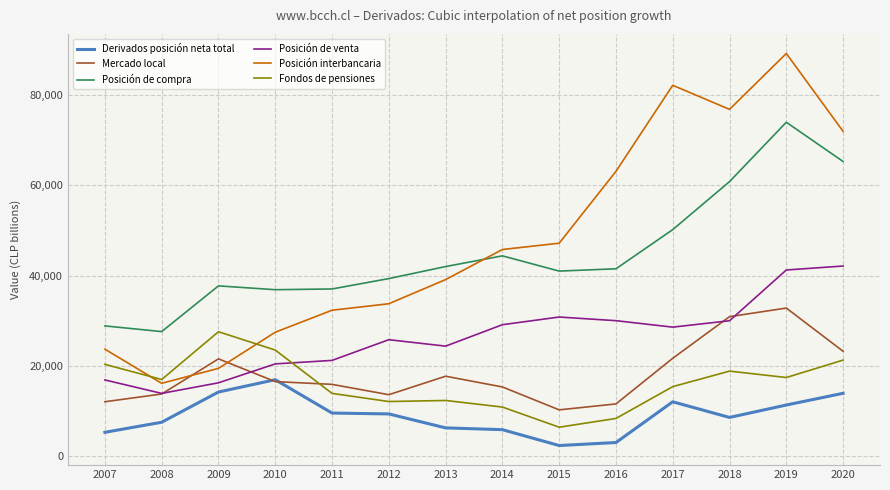

What is the smallest value displayed?

2277